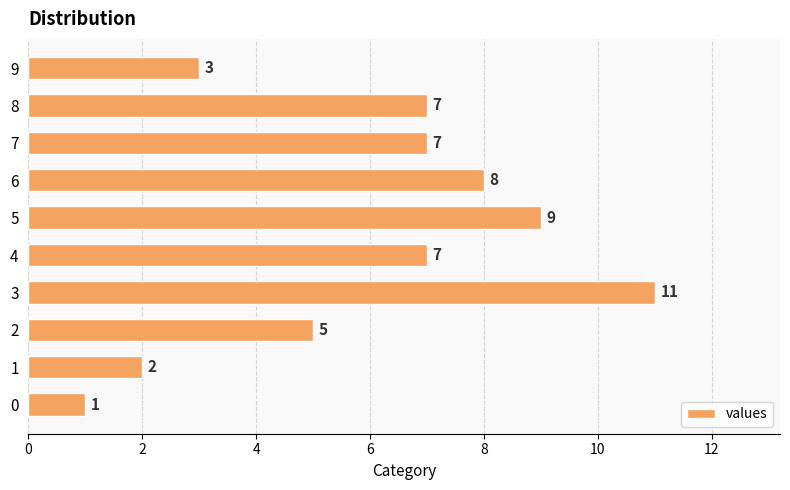

How many values are between 3 and 8?

6